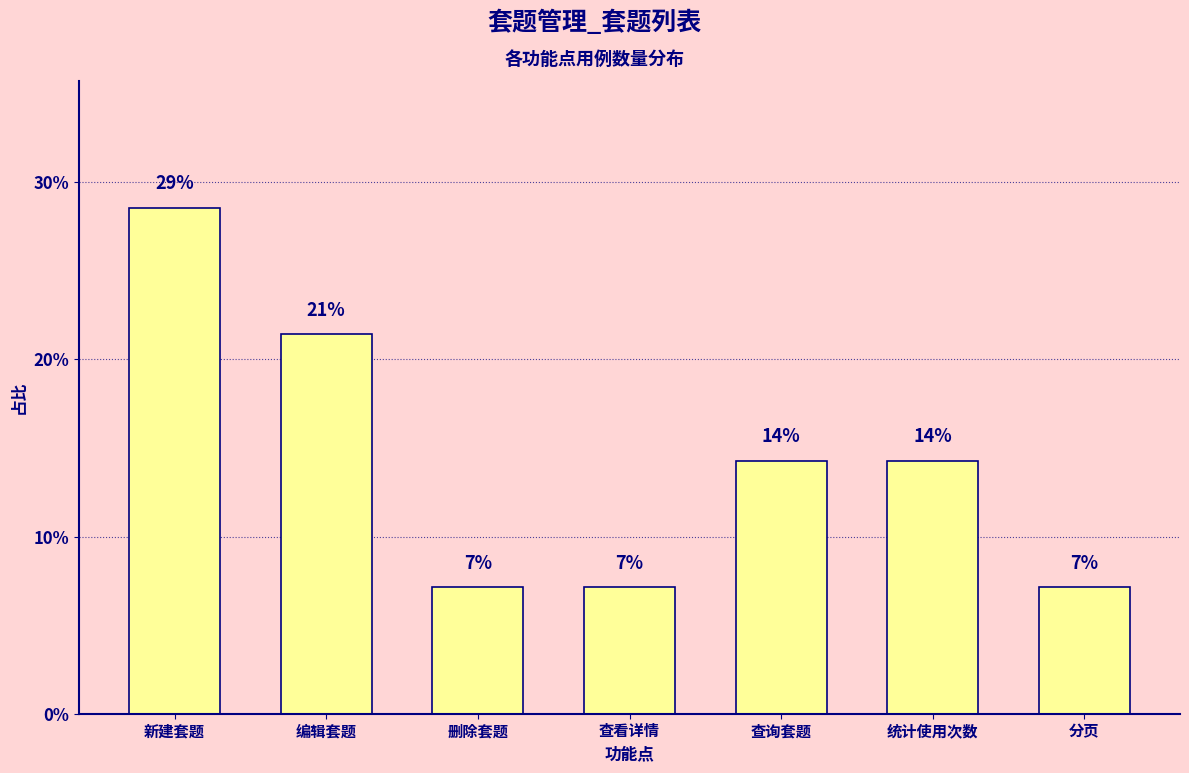

What is the sum of all values?

100.0